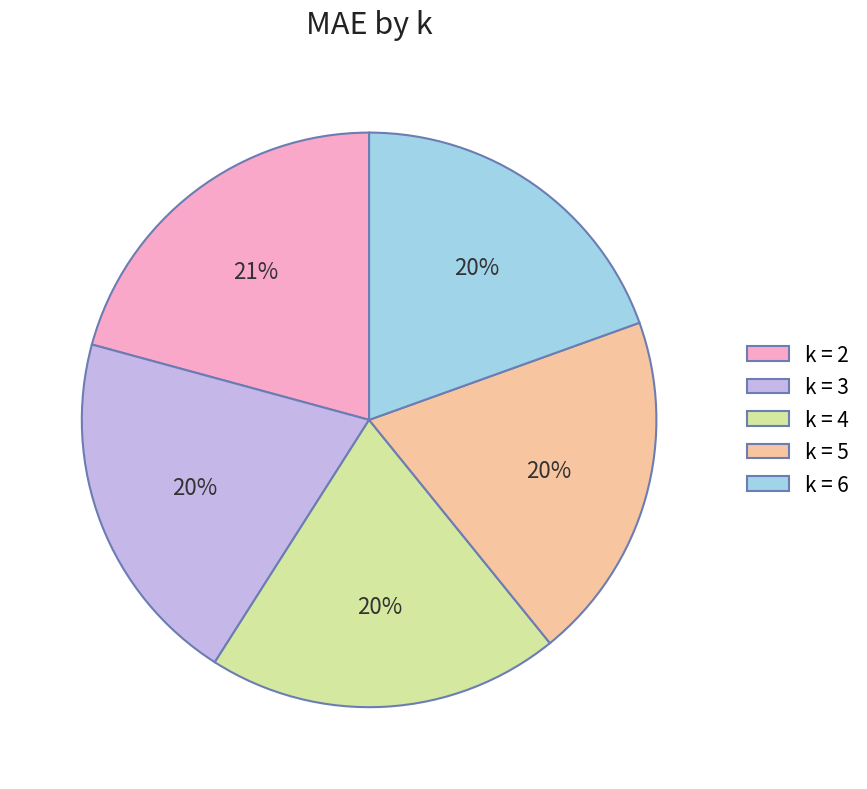

Does k = 3 account for over 50% of the chart?

No